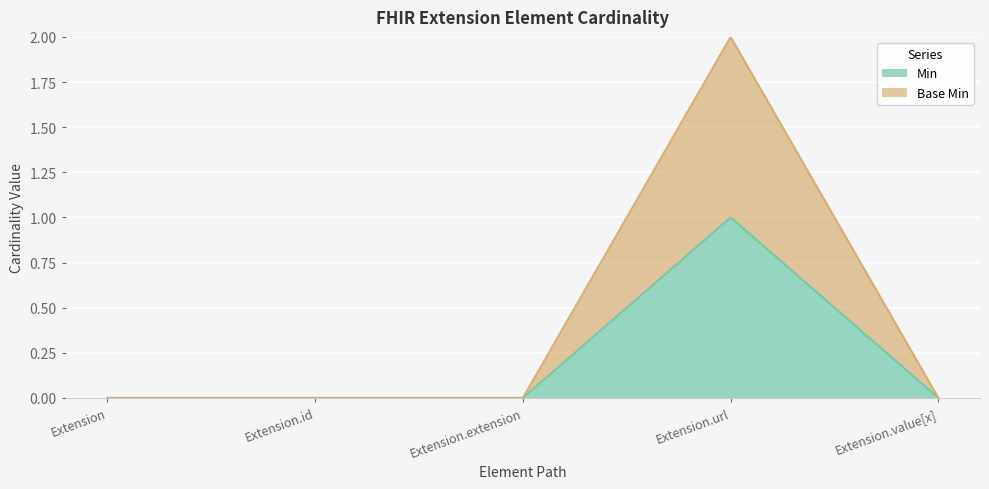

At which category is the sum across all series the highest?

Extension.url